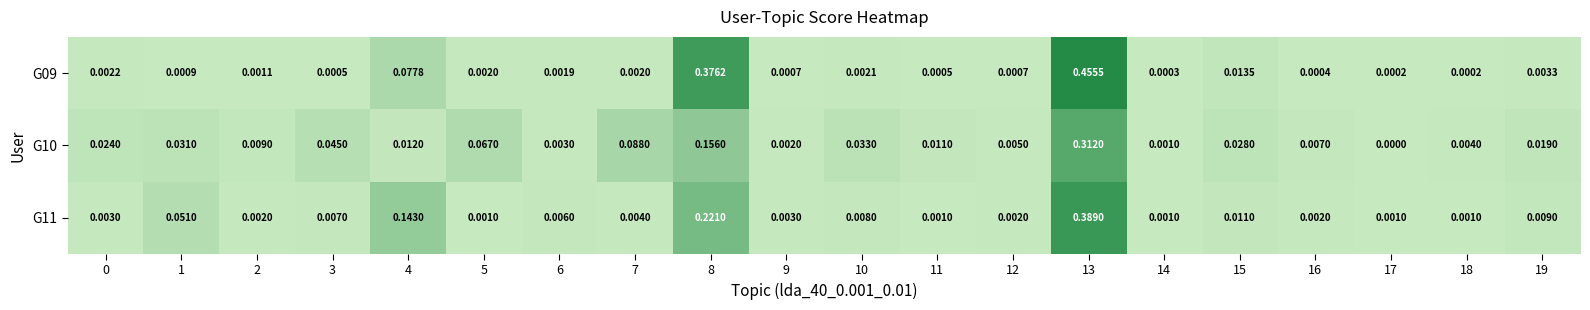

Is the value of G10 at 8 greater than the value of G11 at 3?

Yes